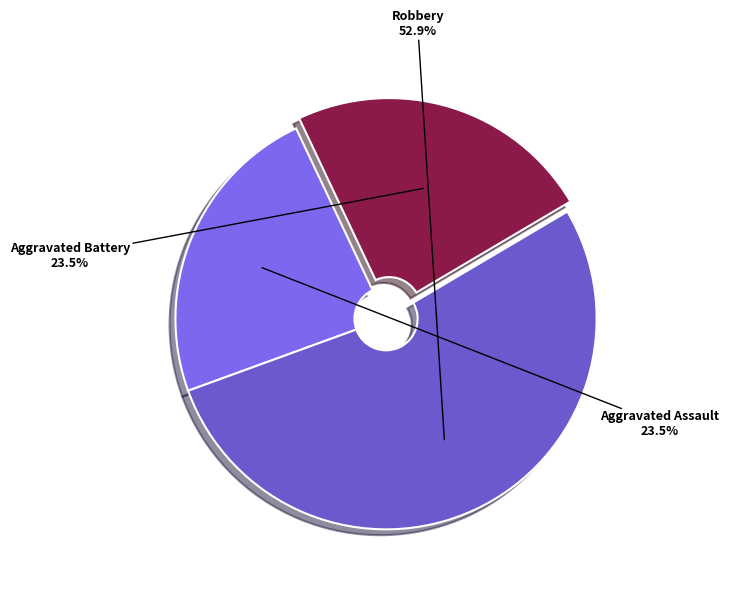

Does any single category account for the majority?

Yes